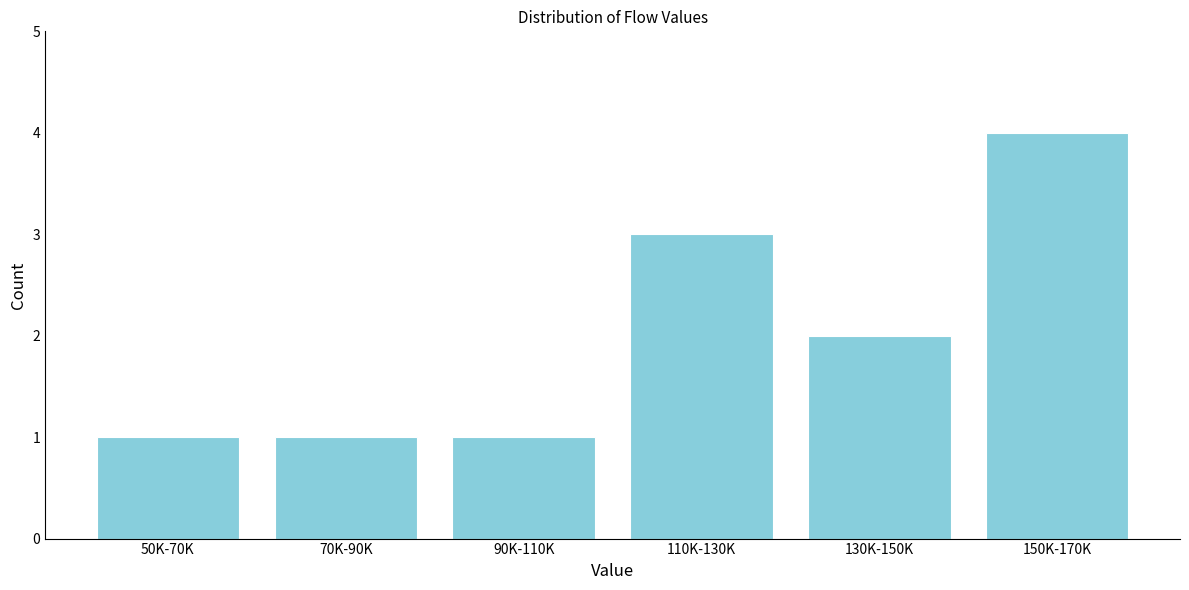

Reading right to left, list all the values displayed in this chart.

4	2	3	1	1	1